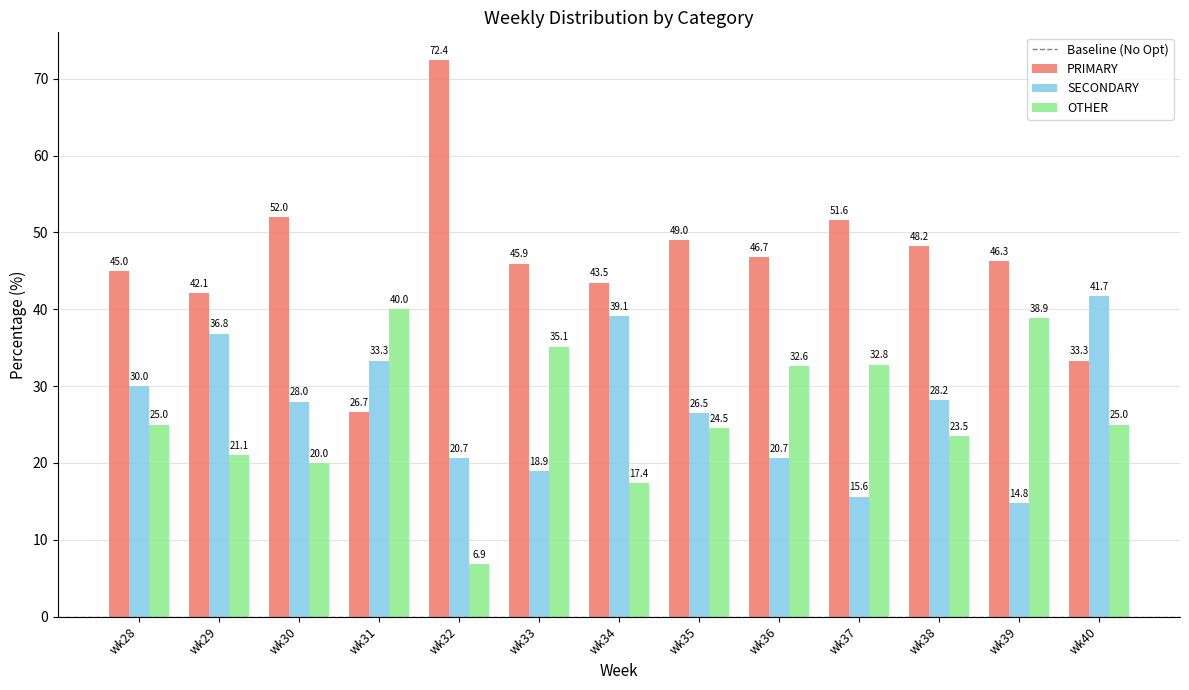

Which series has the largest total across all categories?

PRIMARY